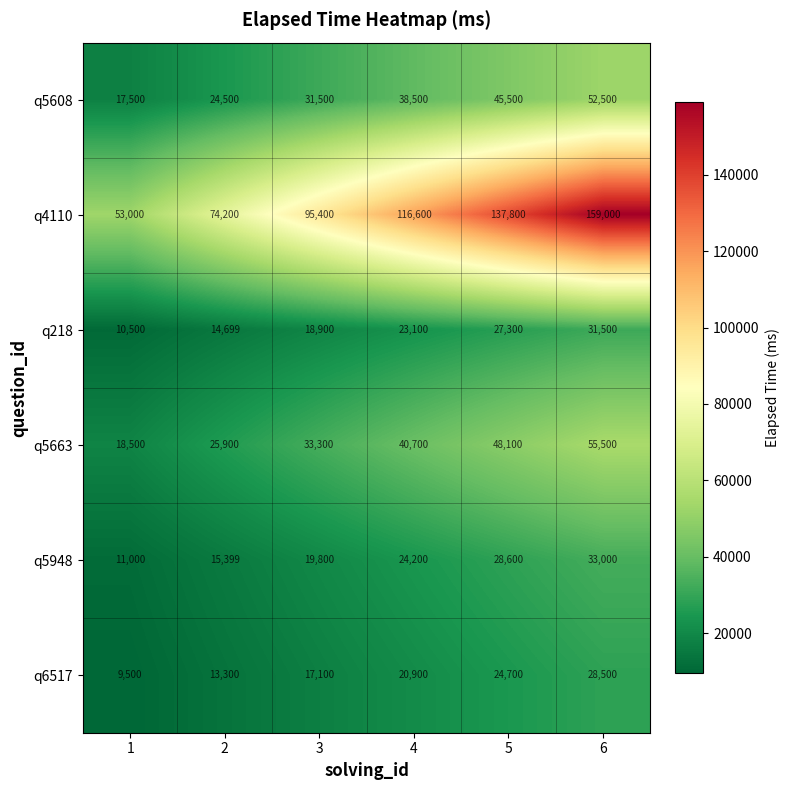

How many distinct data groups are displayed?

6